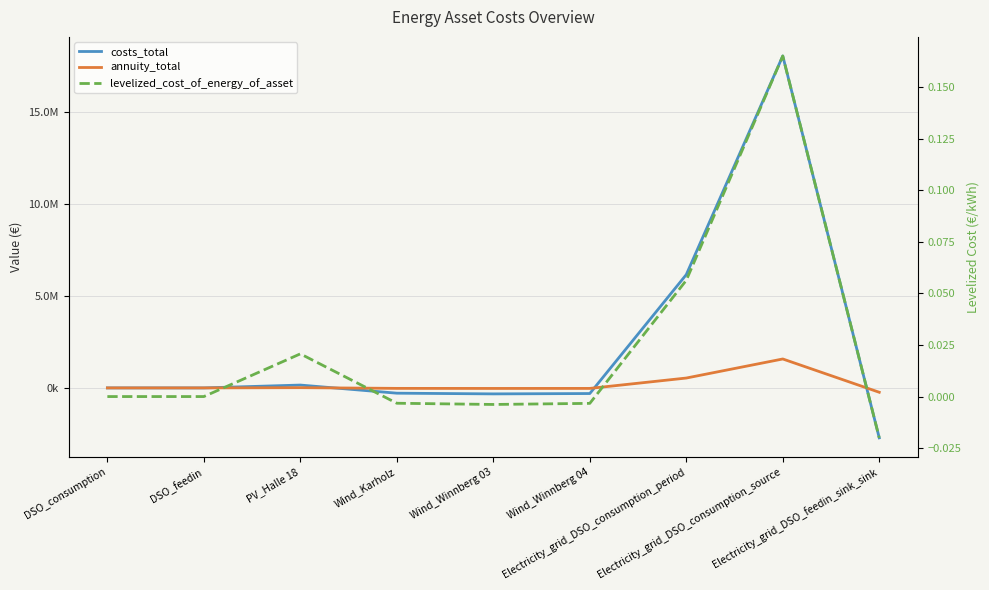

Is this an area chart (filled region under the line)?

No